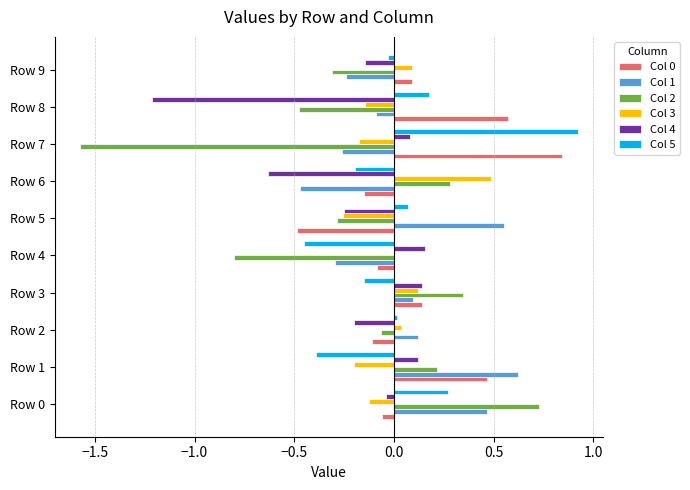

Which category has the highest value across all series?

Row 7